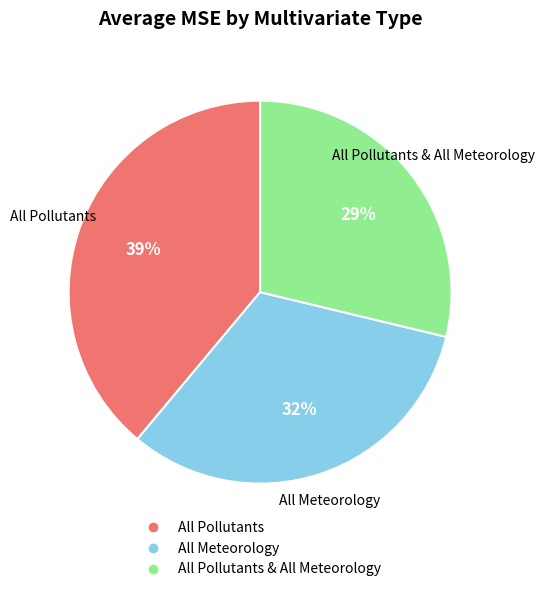

Does any single category account for the majority?

No